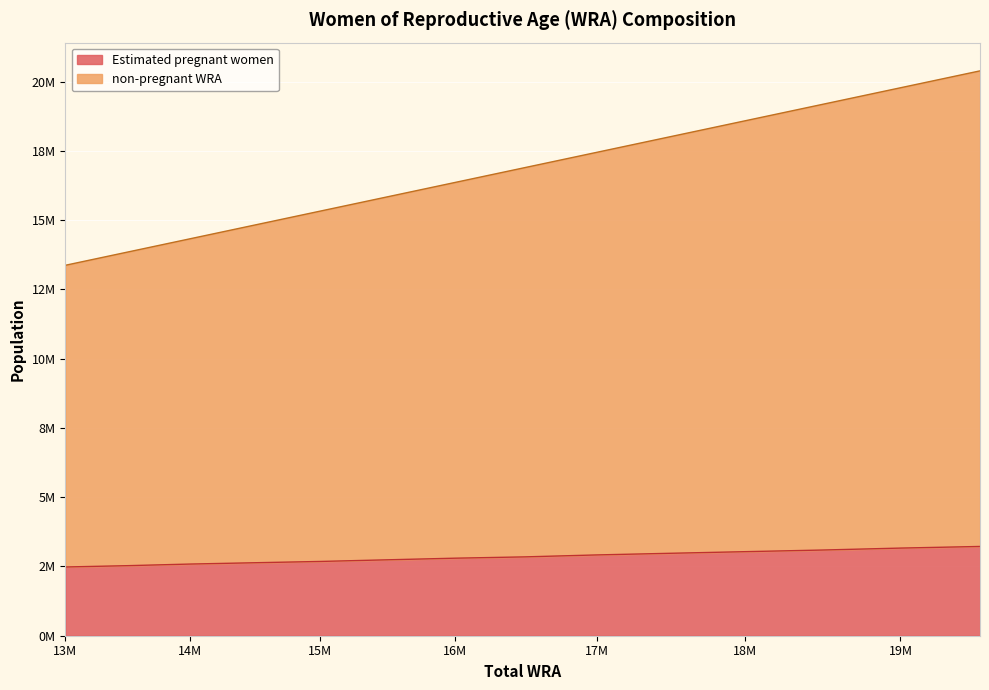

True or false: non-pregnant WRA and Estimated pregnant women intersect in this chart.

False